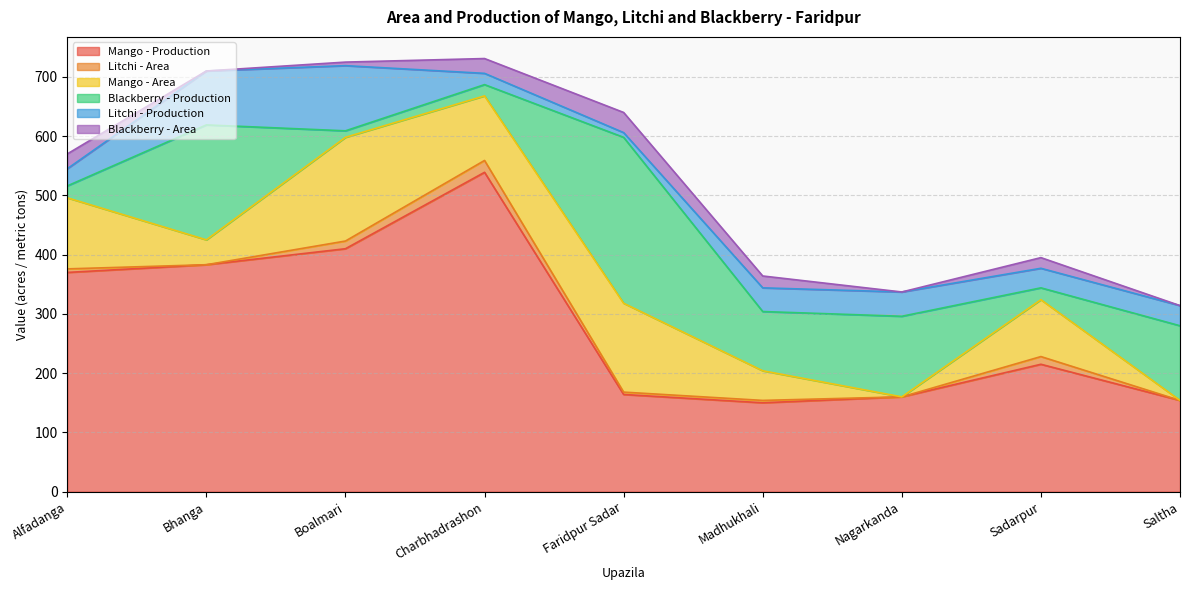

How many intersections are there between Blackberry - Production and Litchi - Area?

2